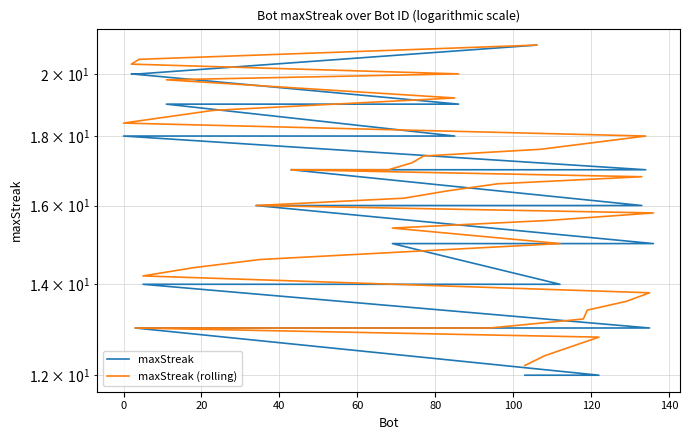

How many lines are shown in the chart?

2